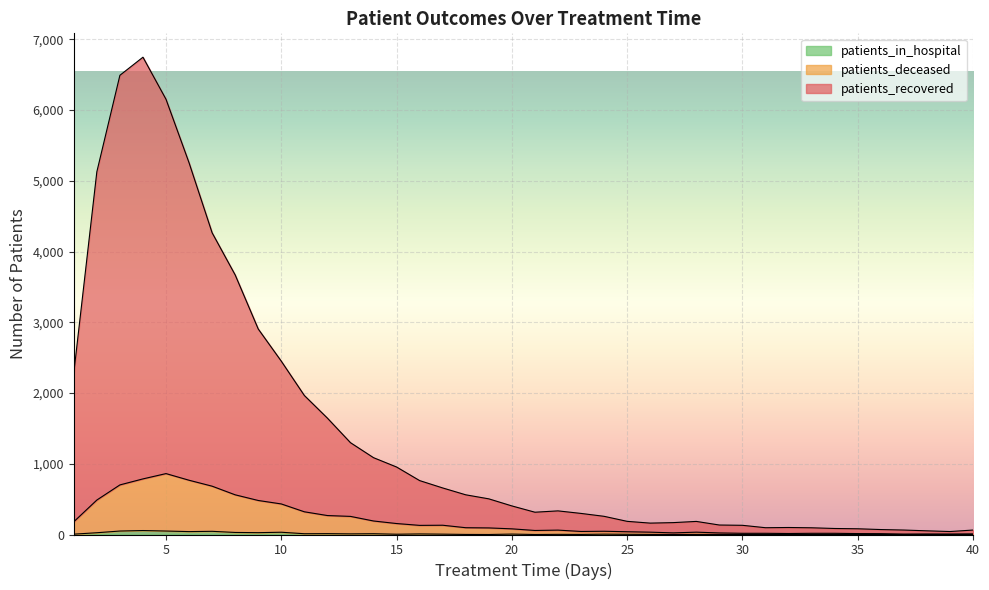

How many interior local peaks does the patients_deceased series have?

5